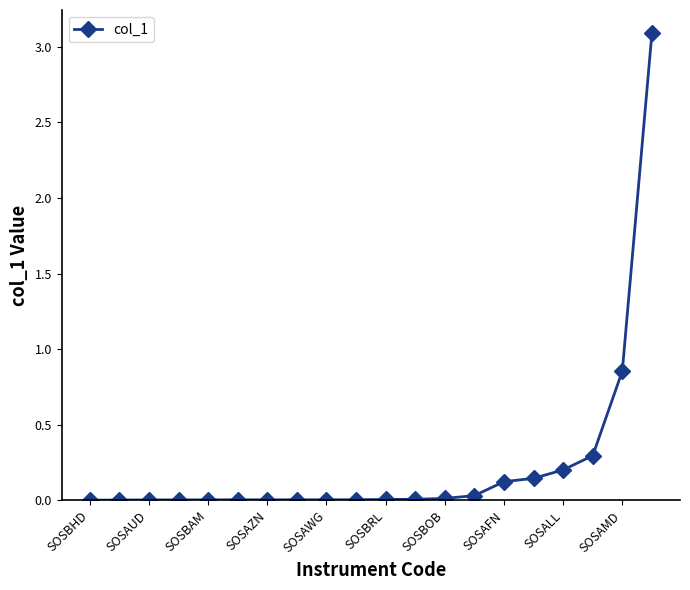

What is the sum of all values?

4.8